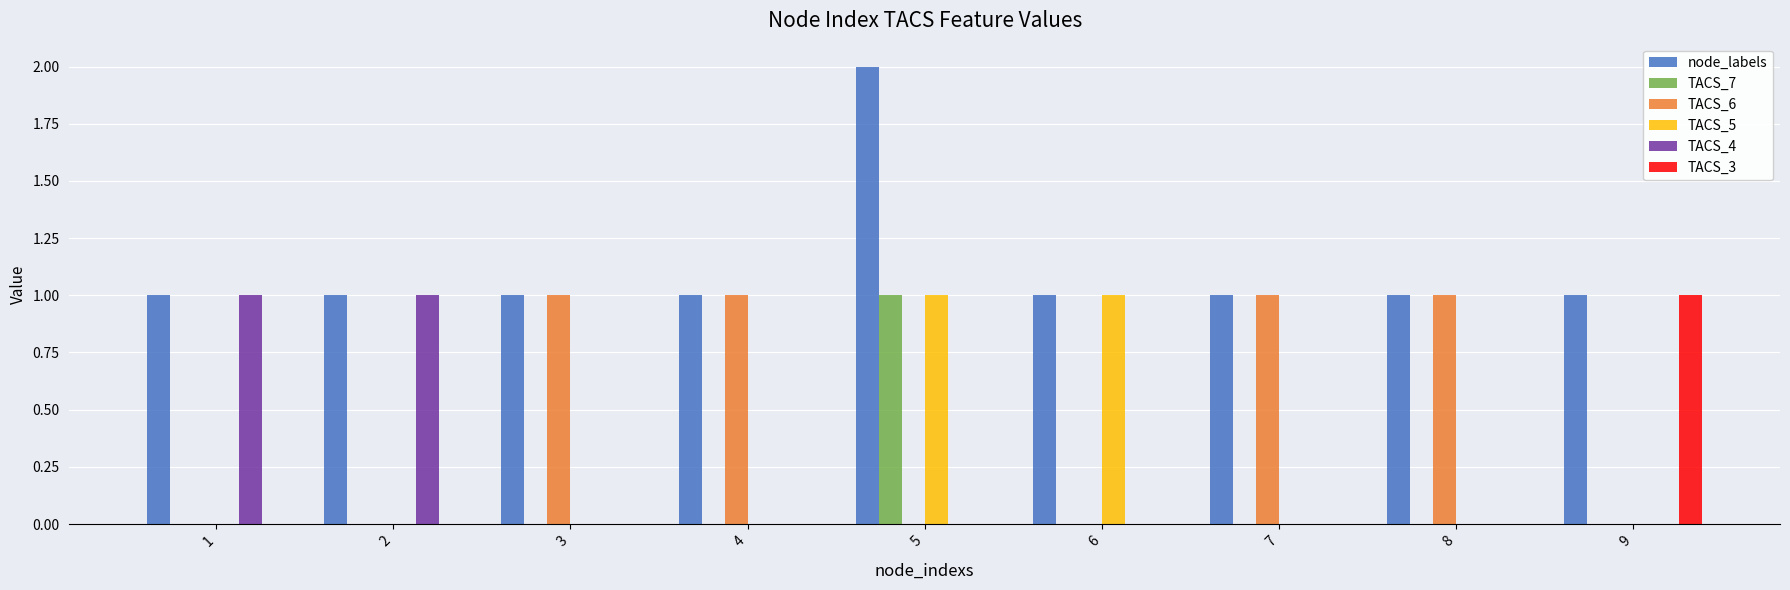

At which category is the sum across all series the highest?

5